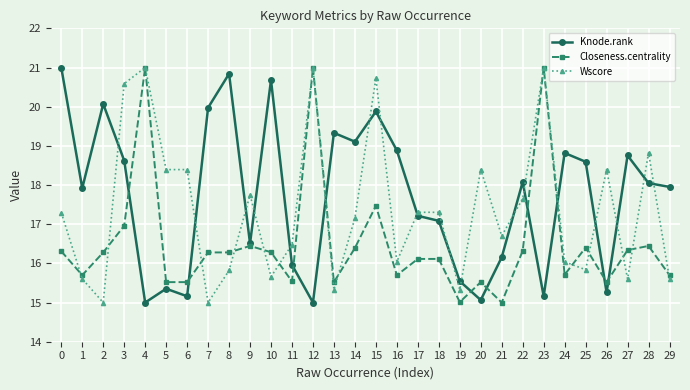

In Knode.rank, how many points are higher than both neighbors (excluding endpoints)?

9